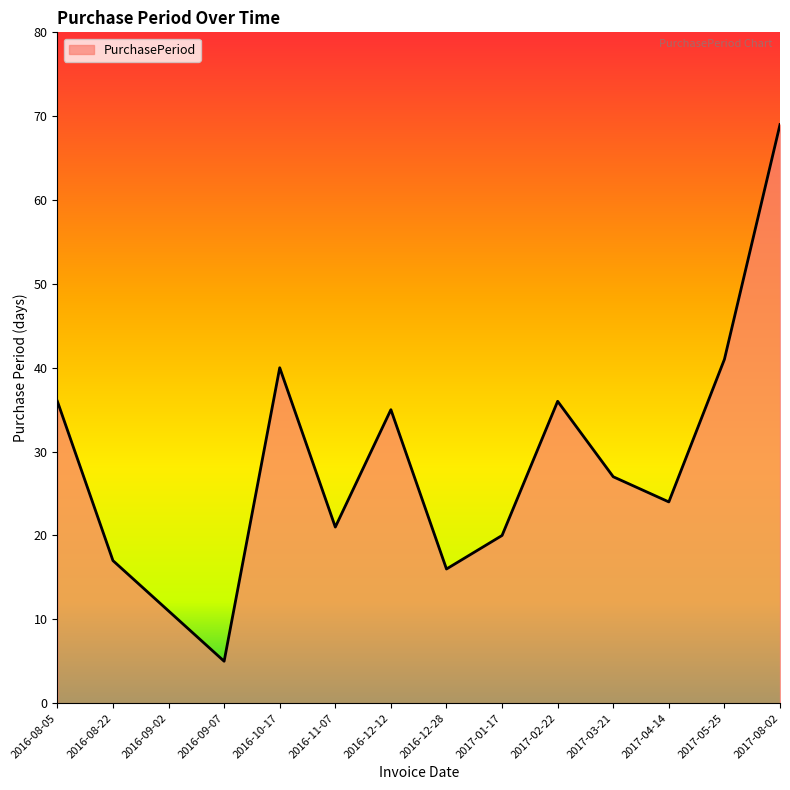

At which category does the chart reach its peak across all series?

2017-08-02